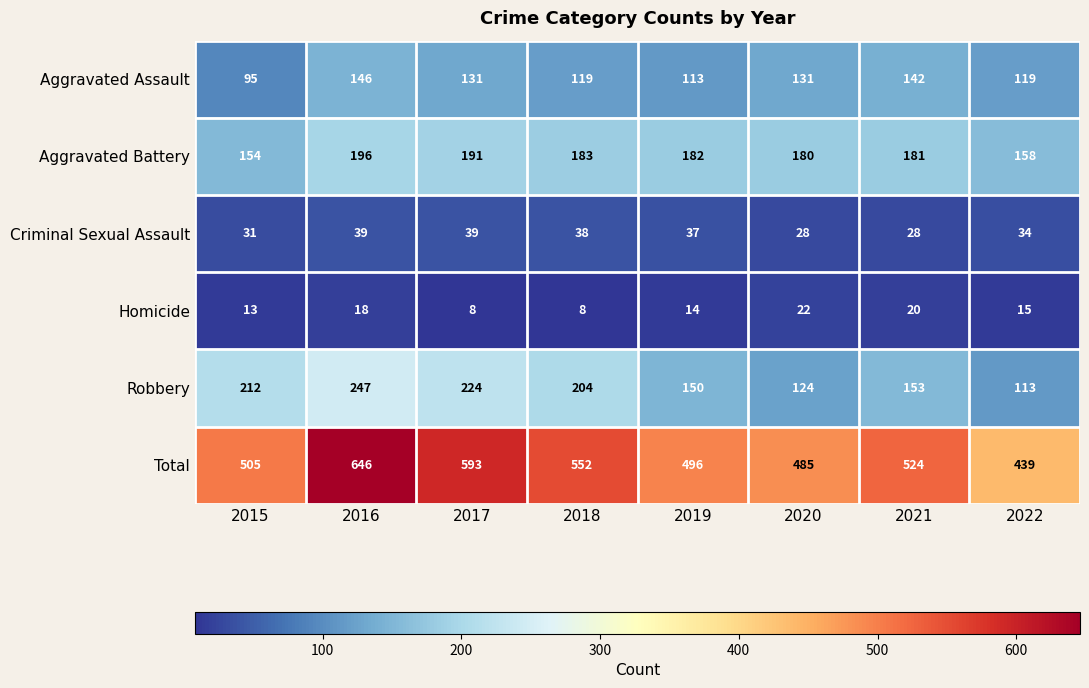

Read the Criminal Sexual Assault value at 2017.

39